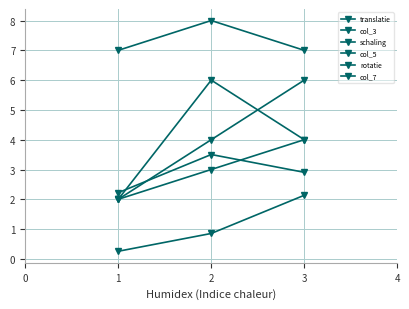

Reading left to right, transcribe all the data shown in this chart.

translatie: 1=2.0	2=3.0	3=4.0
col_3: 1=7.0	2=8.0	3=7.0
schaling: 1=2.0	2=4.0	3=6.0
col_5: 1=2.0	2=6.0	3=4.0
rotatie: 1=0.3	2=0.9	3=2.1
col_7: 1=2.2	2=3.5	3=2.9